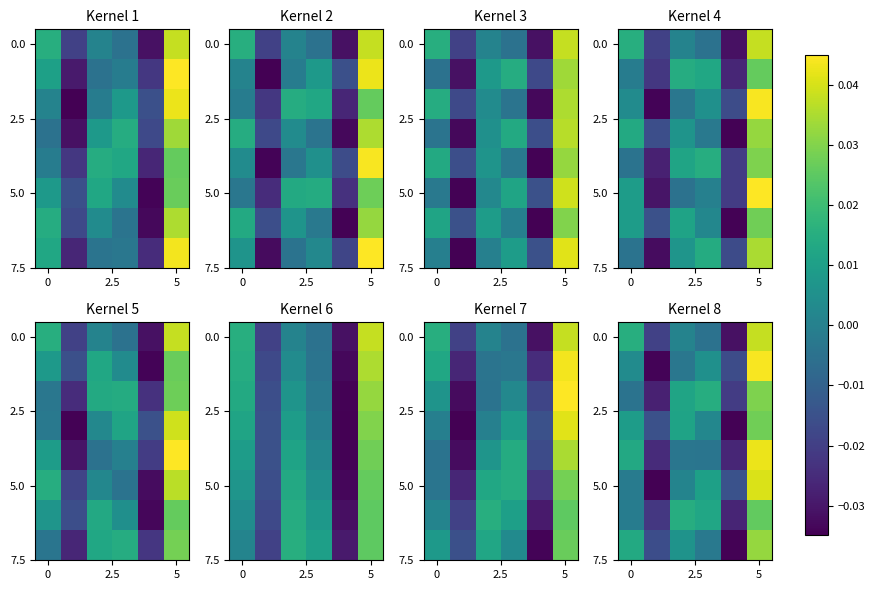

At how many categories does at least one series exceed 0?

4